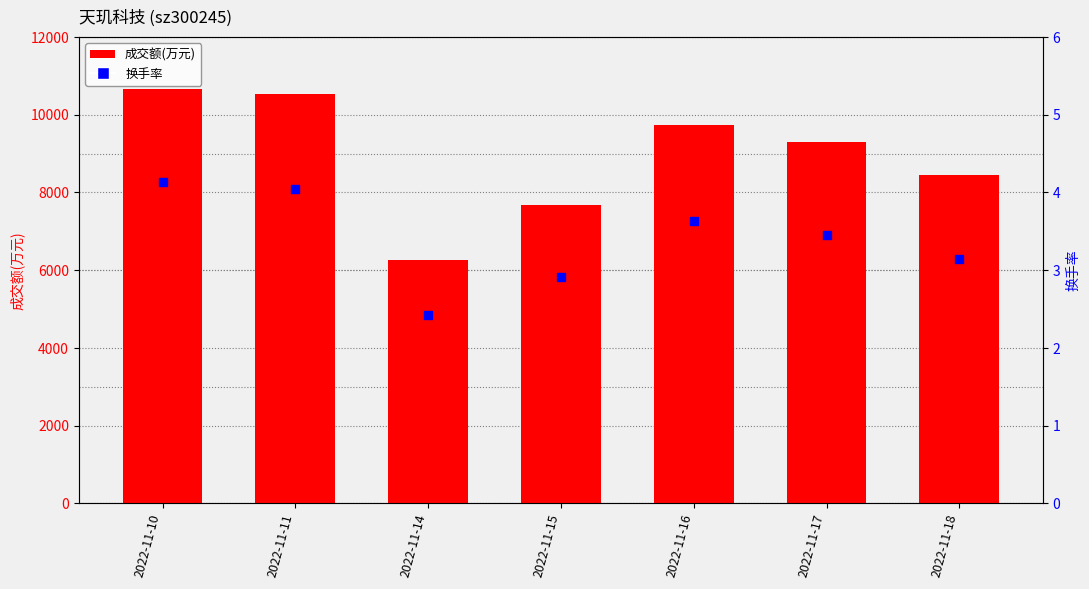

What are all the series names shown in the legend?

成交额(万元), 换手率